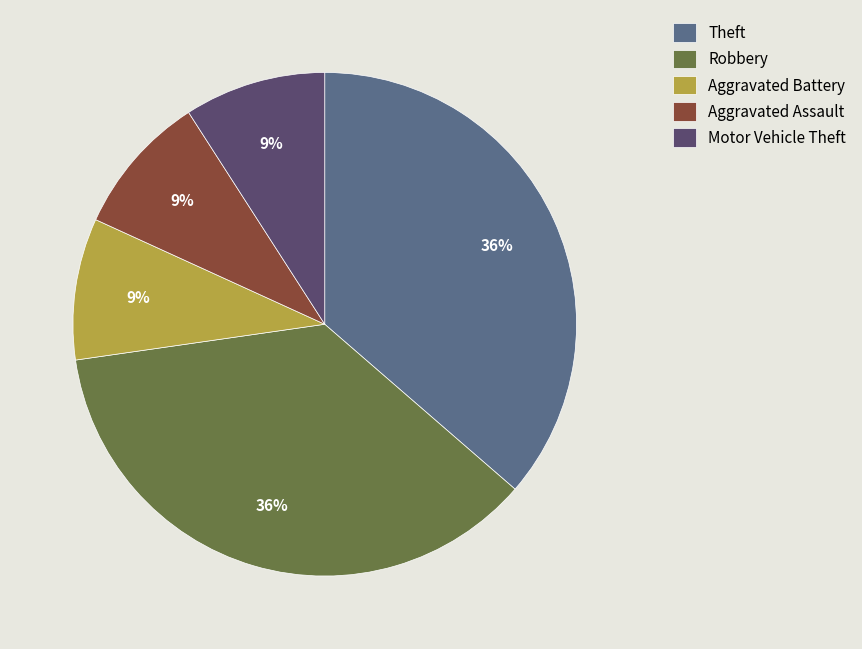

To the nearest percent, what is the difference between the largest and smallest slice percentages?

27%